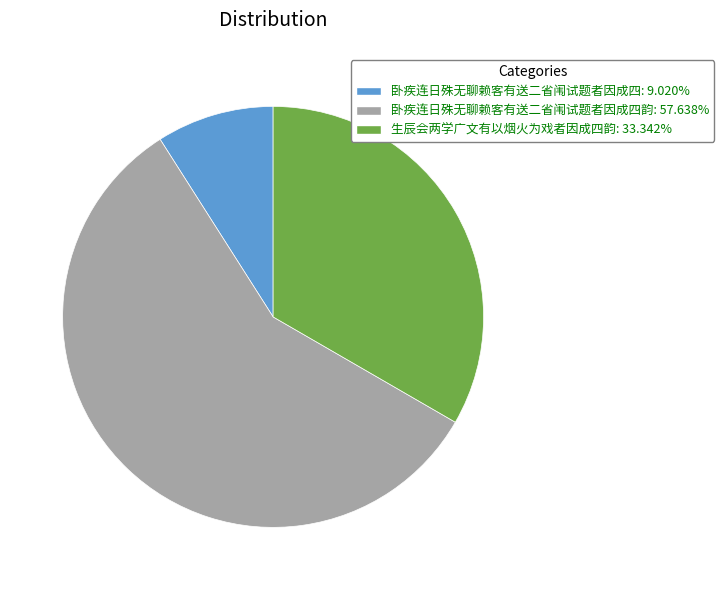

Is there a majority slice in this chart?

Yes